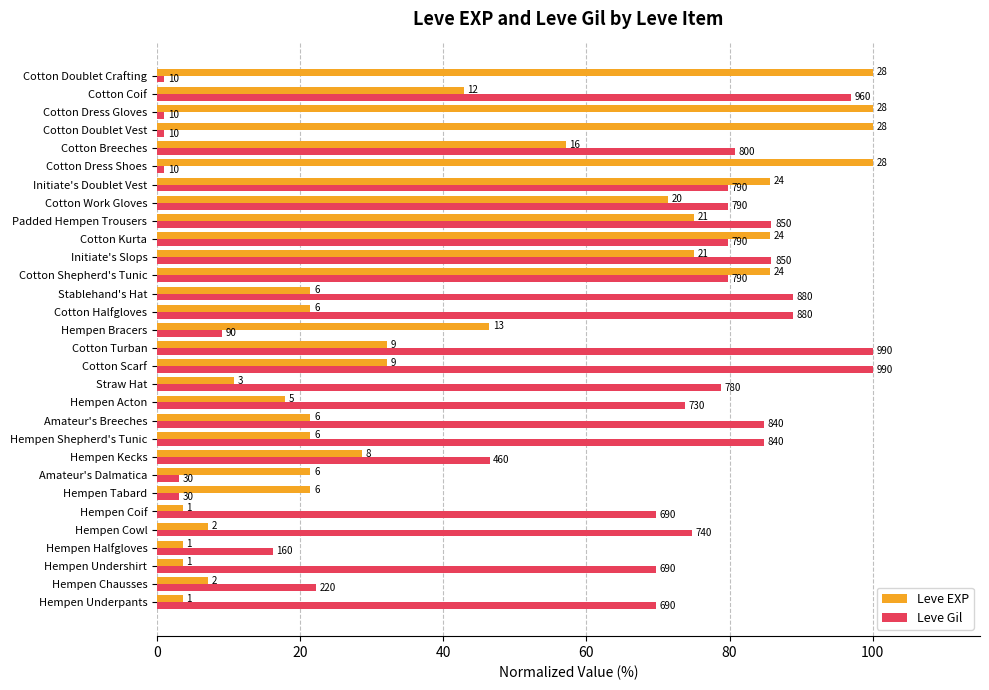

What are all the series names shown in the legend?

Leve EXP, Leve Gil